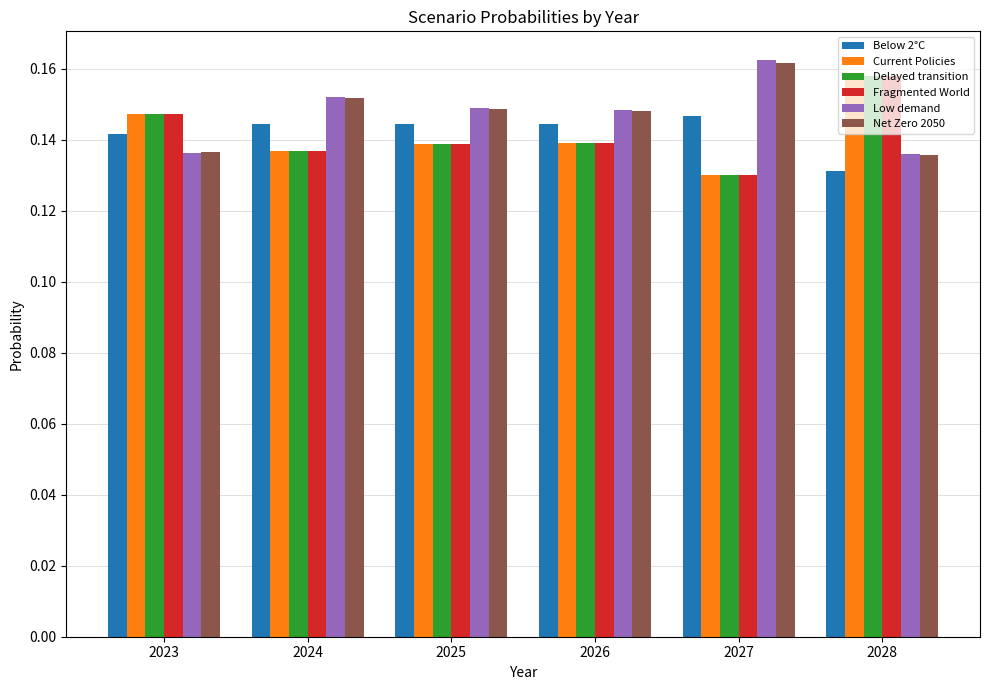

At which label is Current Policies closest to 0?

2027